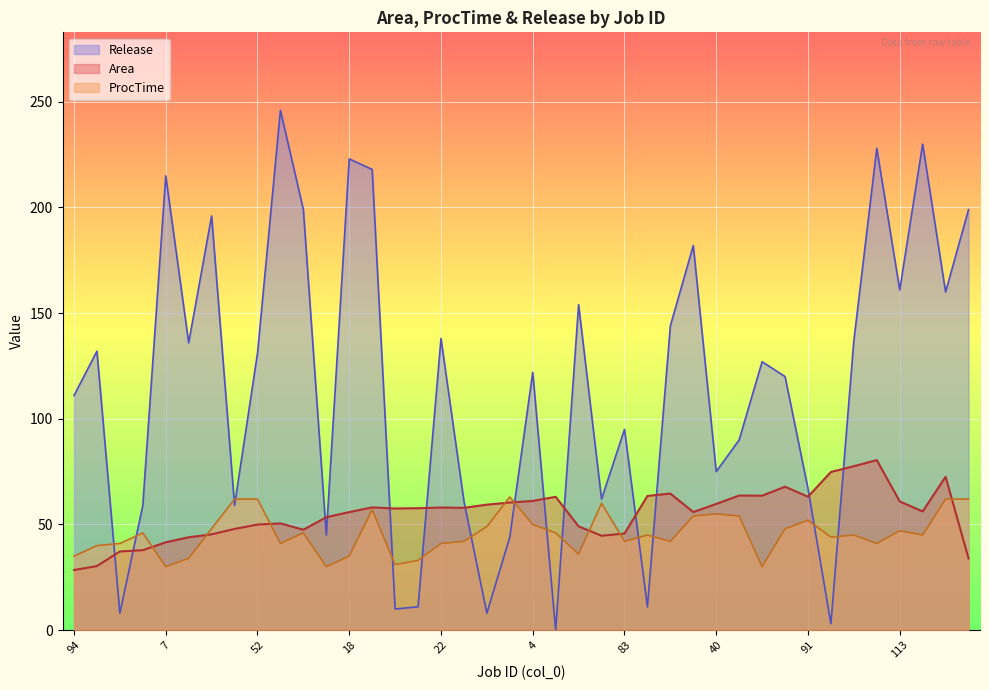

In ProcTime, how many points are higher than both neighbors (excluding endpoints)?

10